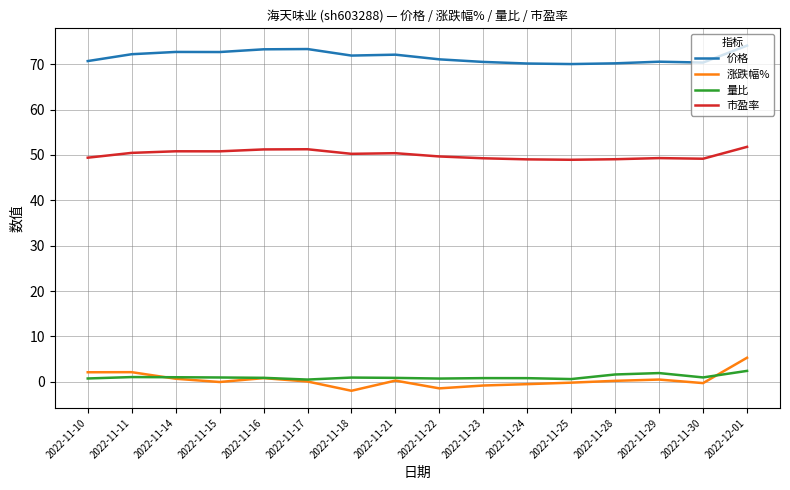

List the series in order of their peak value, lowest first.

量比, 涨跌幅%, 市盈率, 价格